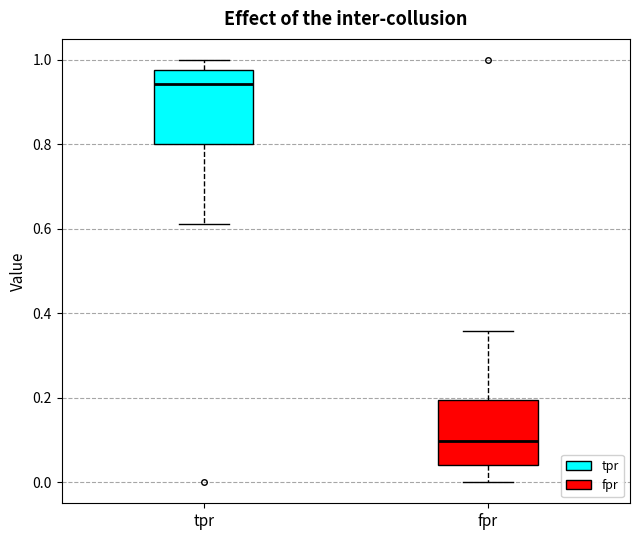

Where does the lower whisker of the box for tpr end on the y-axis? The values are not printed on the chart, so give them approximately, as read against the axis.

0.62